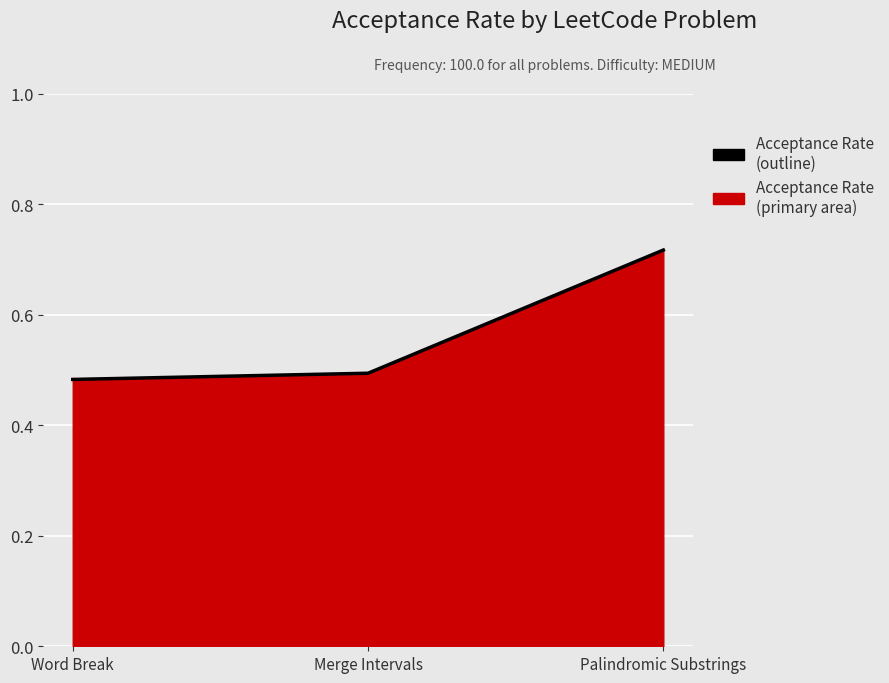

Which label corresponds to the smallest value in the chart?

Word Break